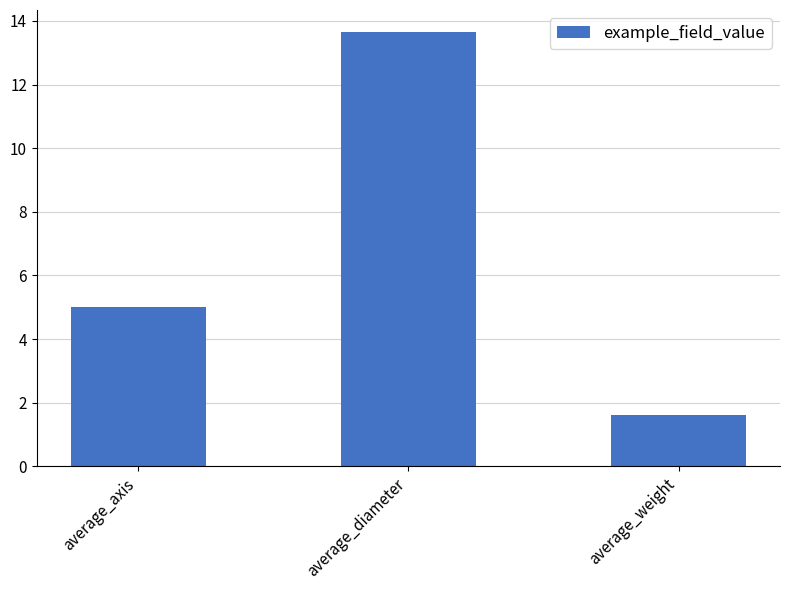

What is the greatest value displayed?

13.7